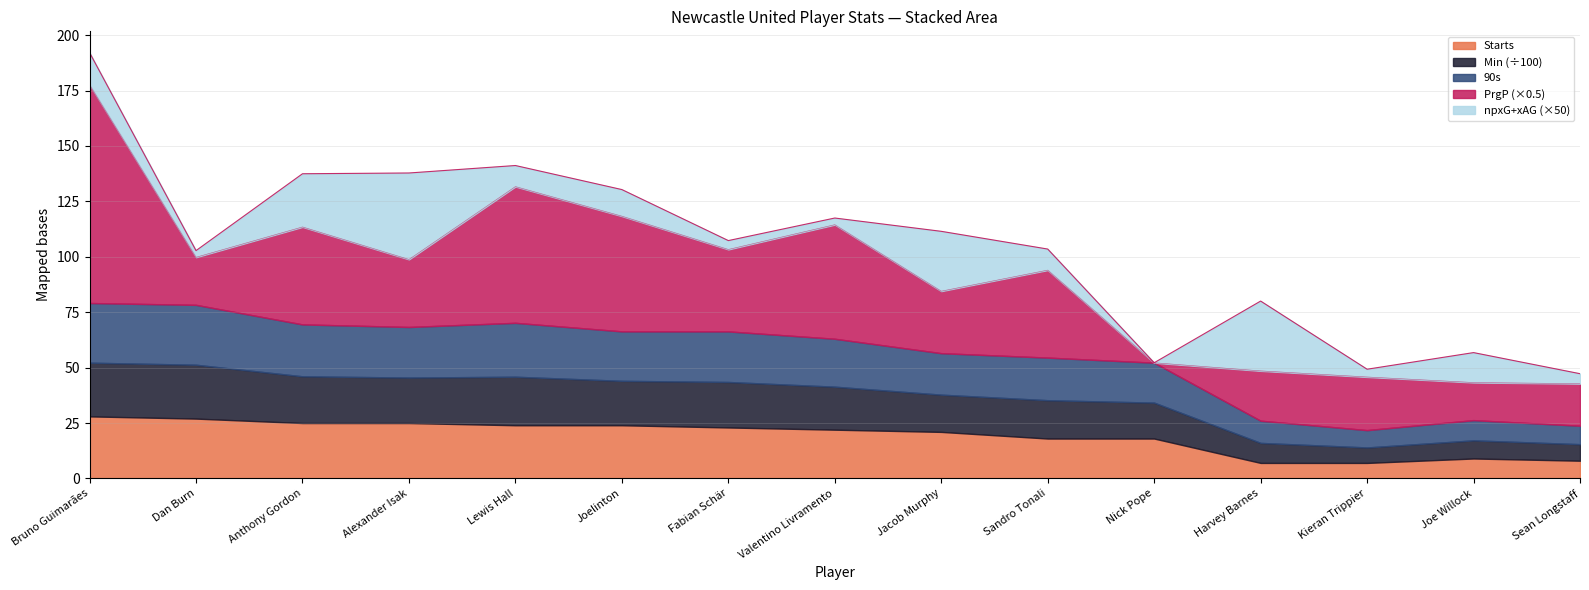

Which label corresponds to the smallest value in the chart?

Nick Pope